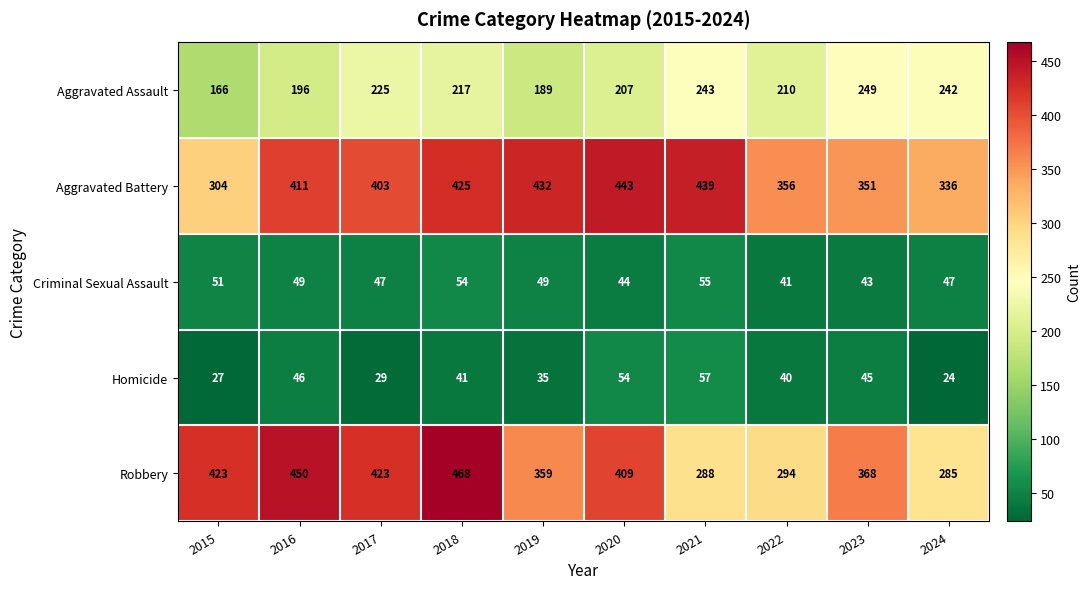

What is the spread (max minus min) of values at 2017?

394